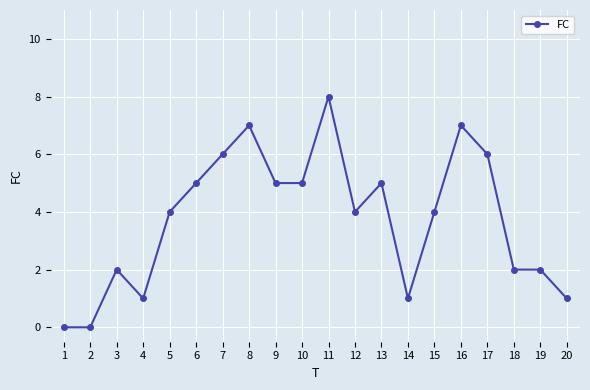

True or false: the data shows 4 at 15.

True